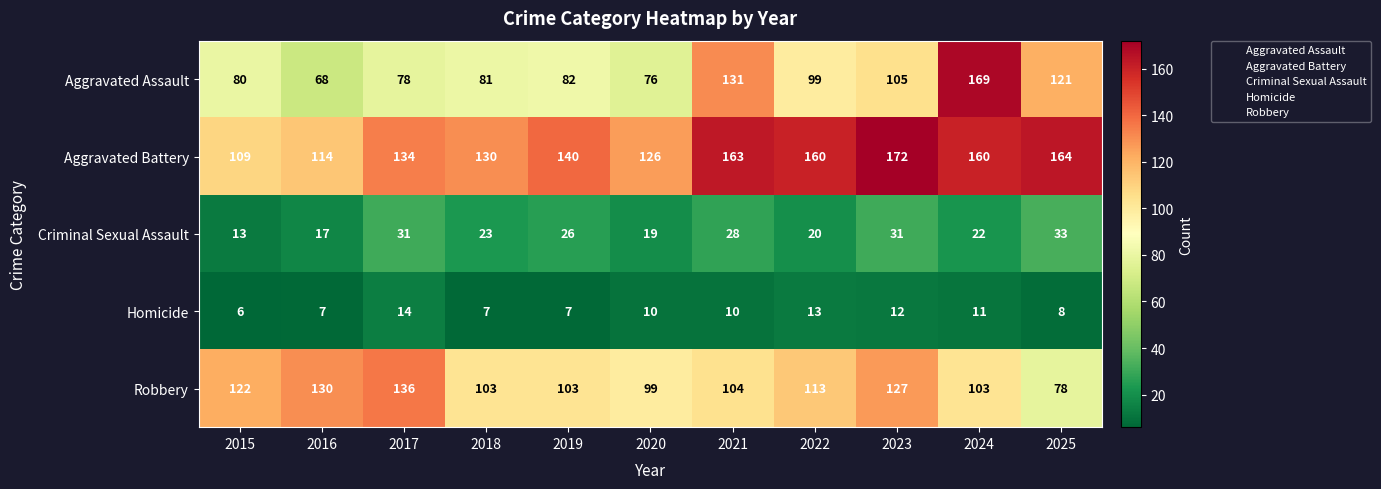

The Homicide series shows 11 at 2016. True or false?

False